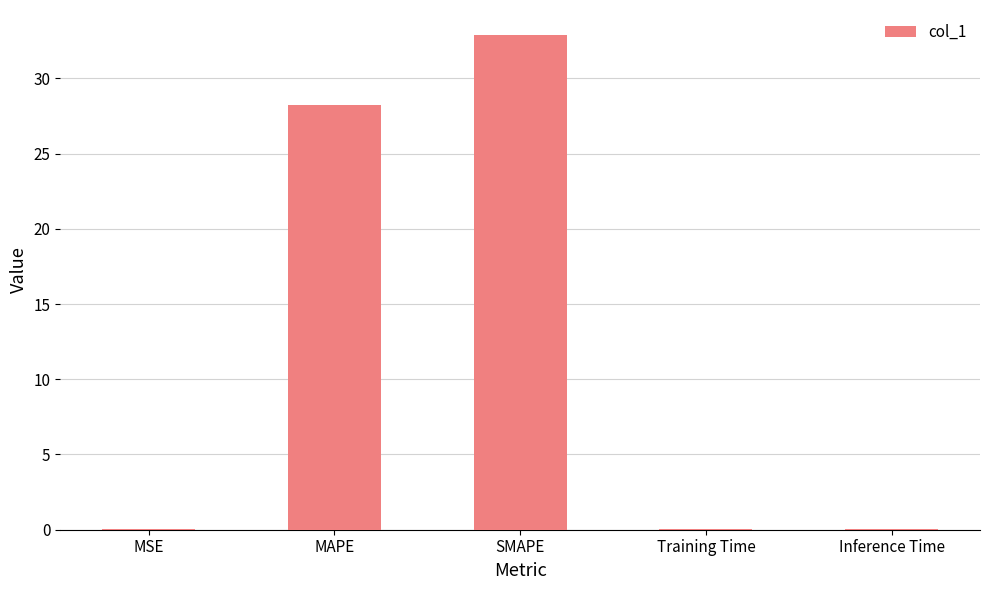

Are the bars horizontal?

No